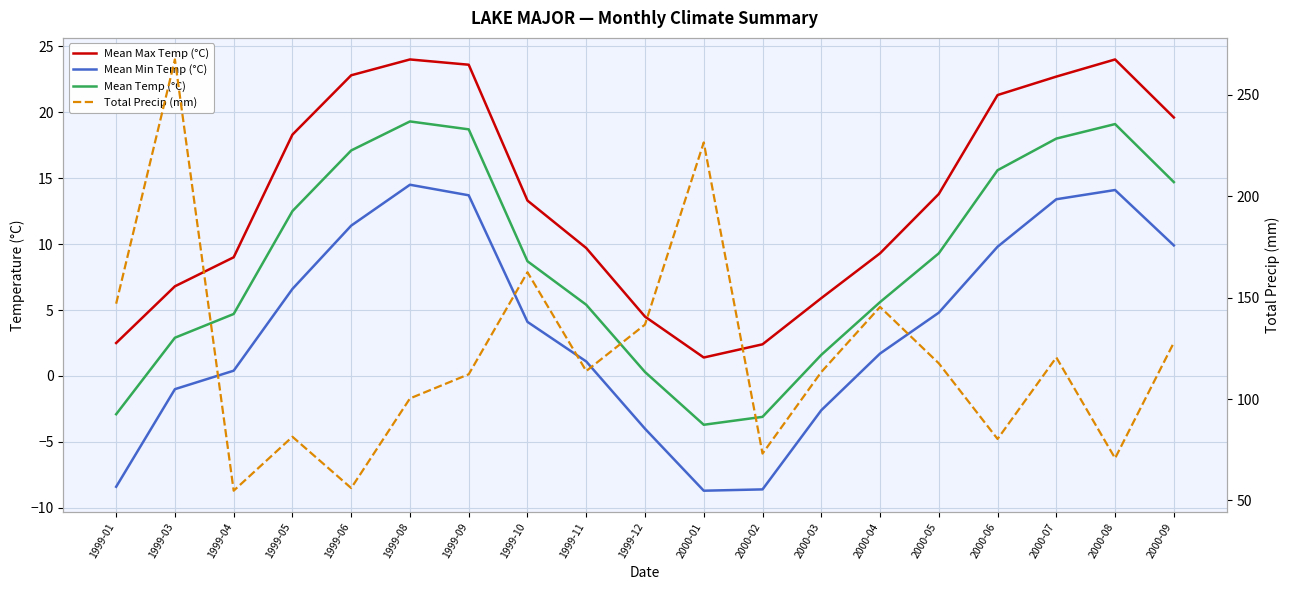

What is the sum of the Total Precip (mm) values at 1999-10 and 1999-11?

276.3